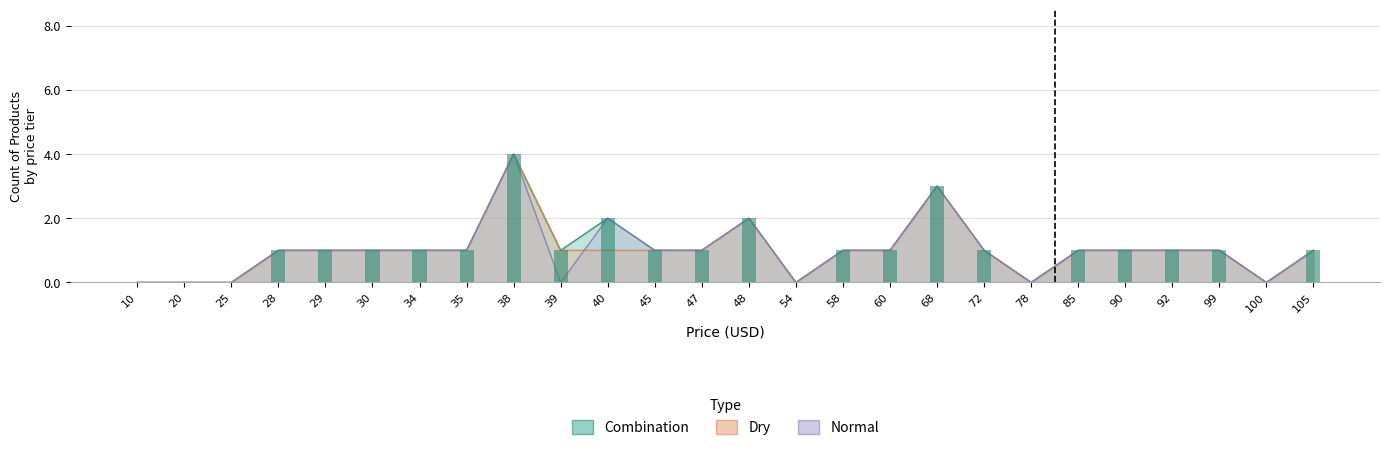

What are all the series names shown in the legend?

Combination, Dry, Normal